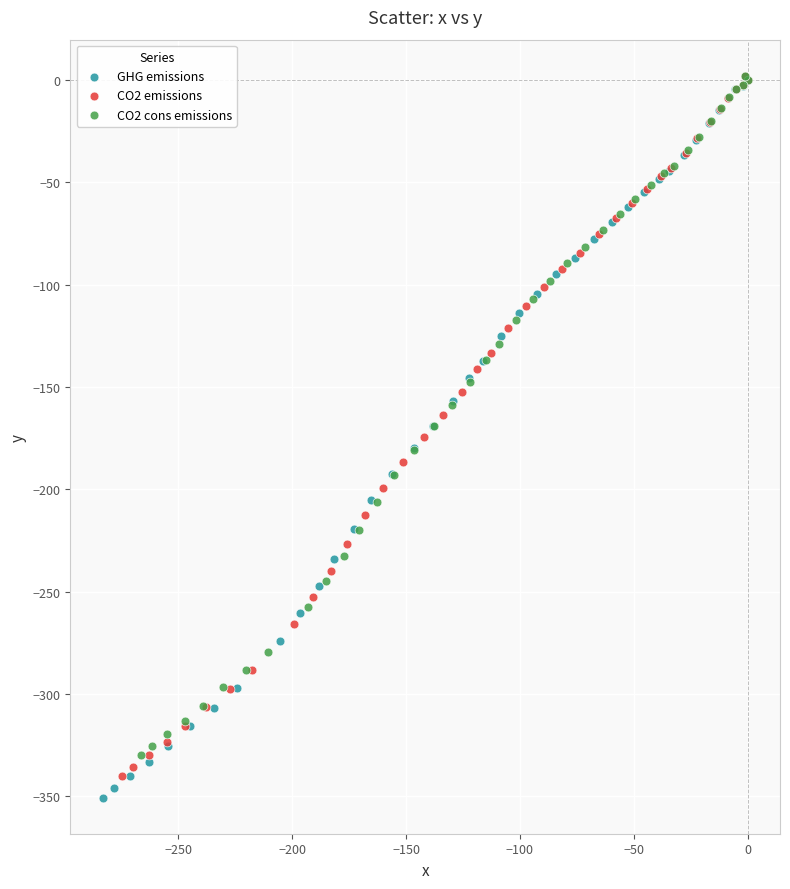

Which series has the widest spread of Y values?

GHG emissions